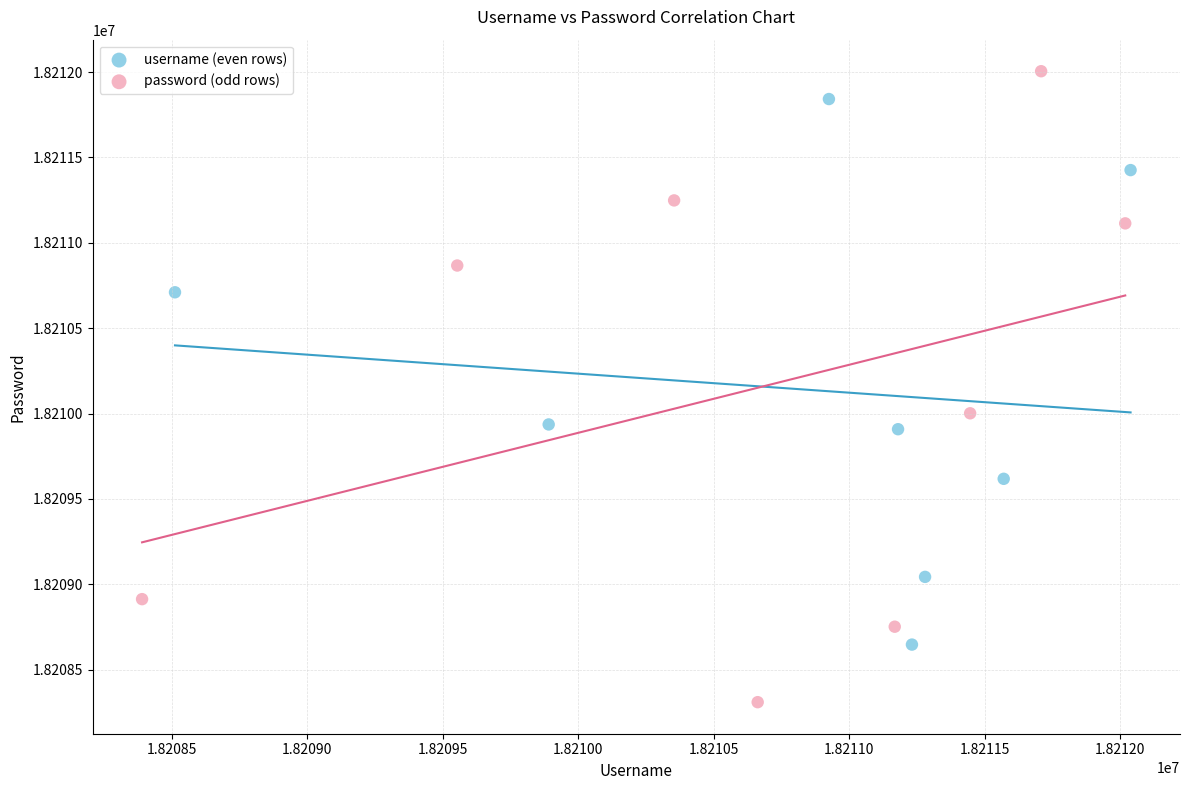

What are all the series names shown in the legend?

username (even rows), password (odd rows)